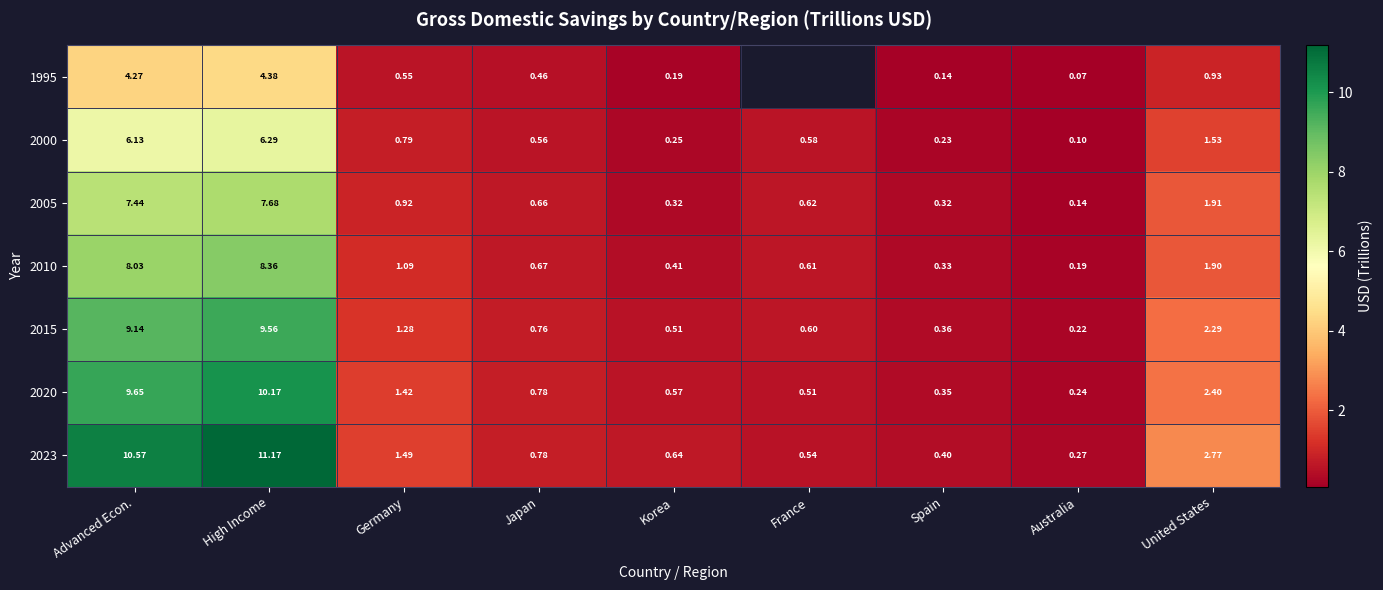

How many categories are shown in the chart?

9